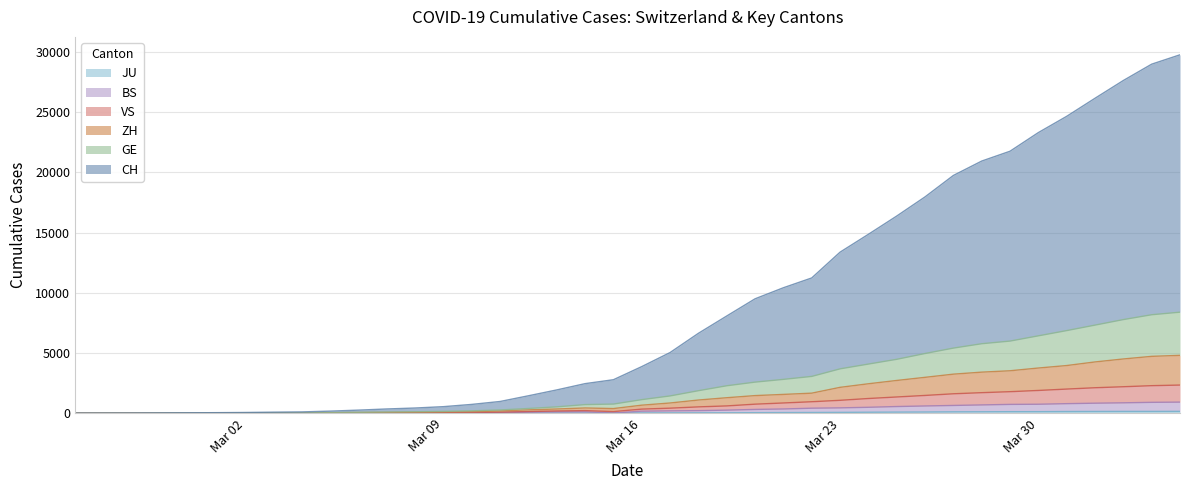

The value of VS at 2020-02-25 is 0. True or false?

True